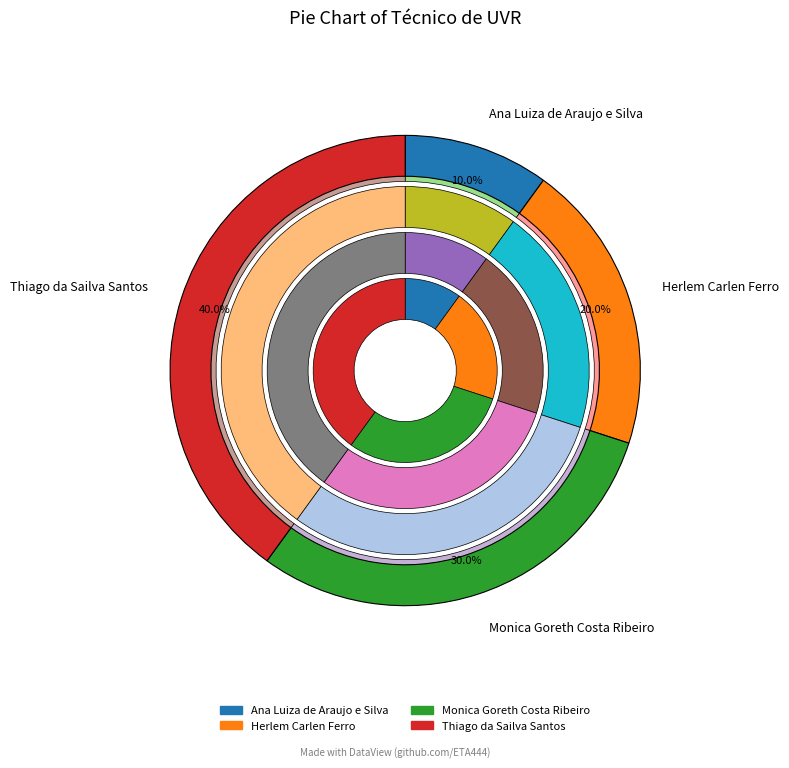

What portion of the pie excludes Herlem Carlen Ferro?

80.0%